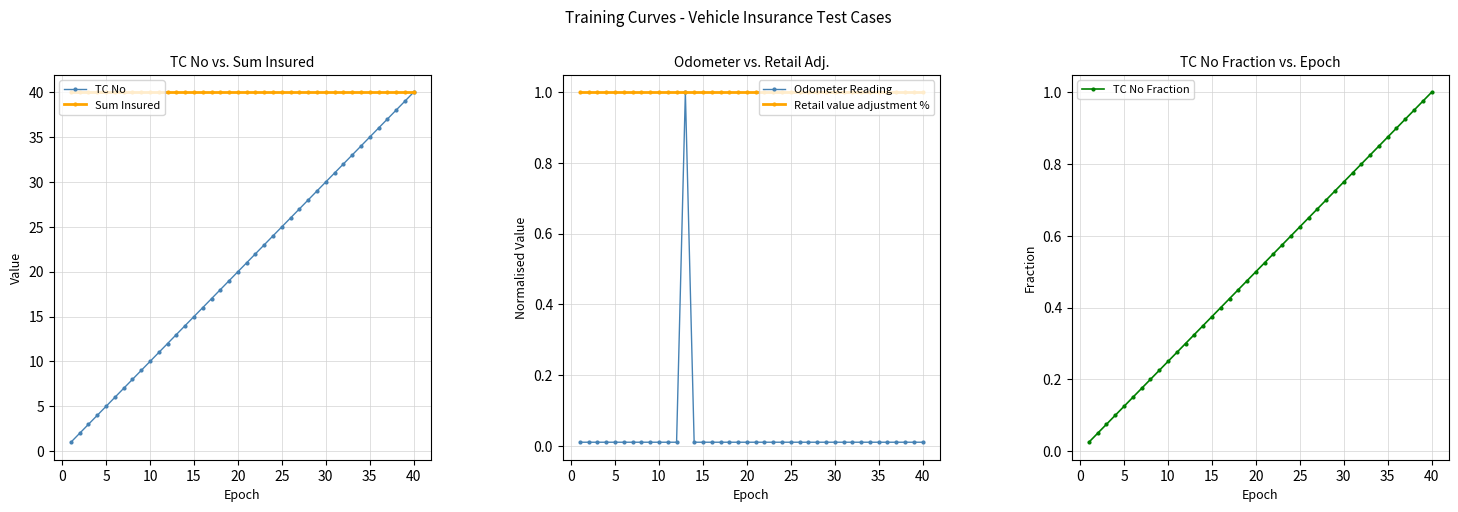

Rank the series by their maximum value, from lowest to highest.

Odometer Reading, Retail value adjustment %, TC No Fraction, TC No, Sum Insured